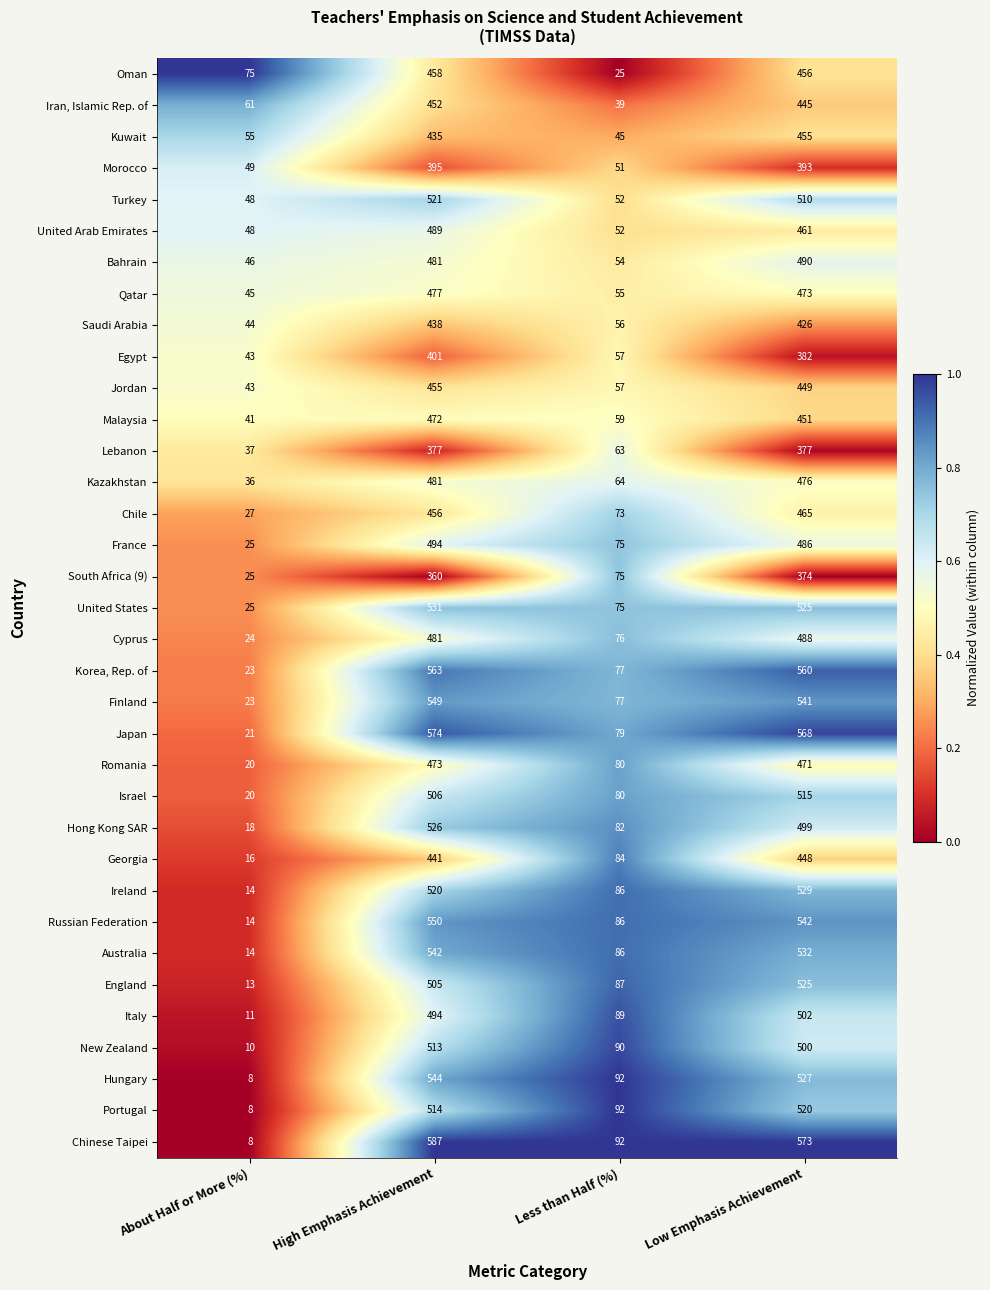

List the labels in order of Bahrain value, smallest first.

About Half or More (%), Less than Half (%), High Emphasis Achievement, Low Emphasis Achievement